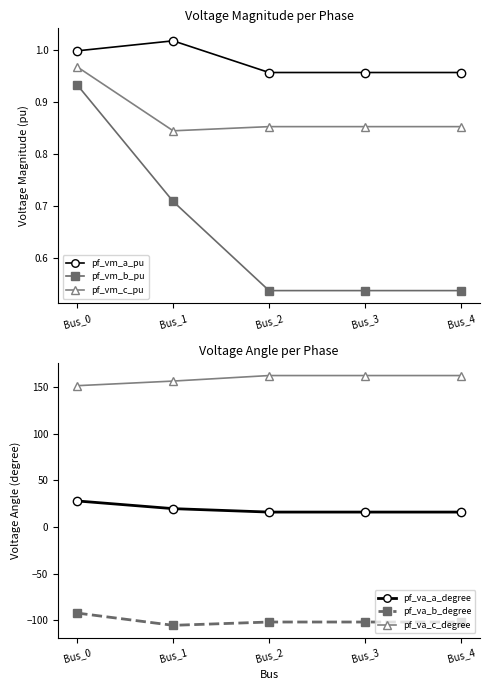

Rank the series at Bus_3 from highest to lowest value.

pf_va_c_degree, pf_va_a_degree, pf_vm_a_pu, pf_vm_c_pu, pf_vm_b_pu, pf_va_b_degree